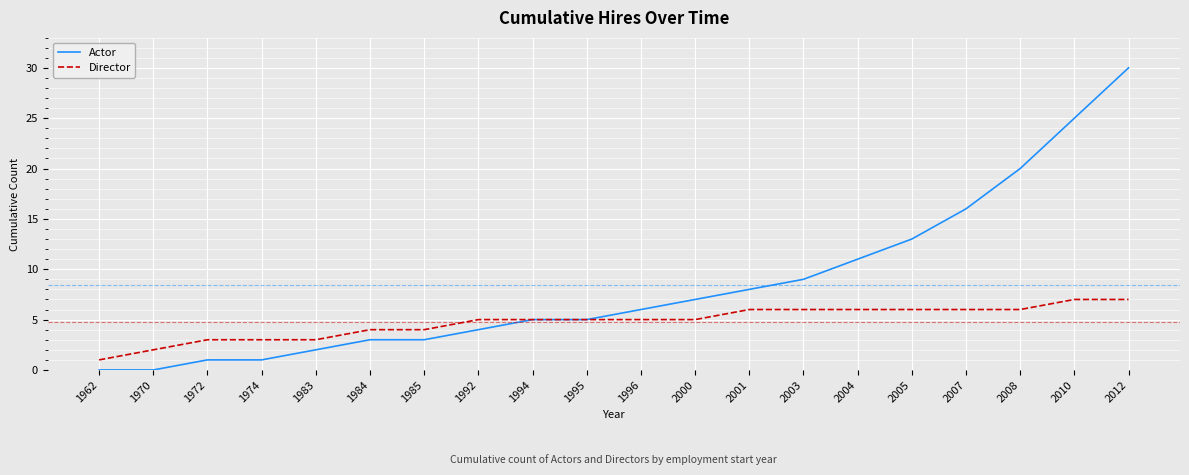

The Actor series shows 16 at 1970. True or false?

False